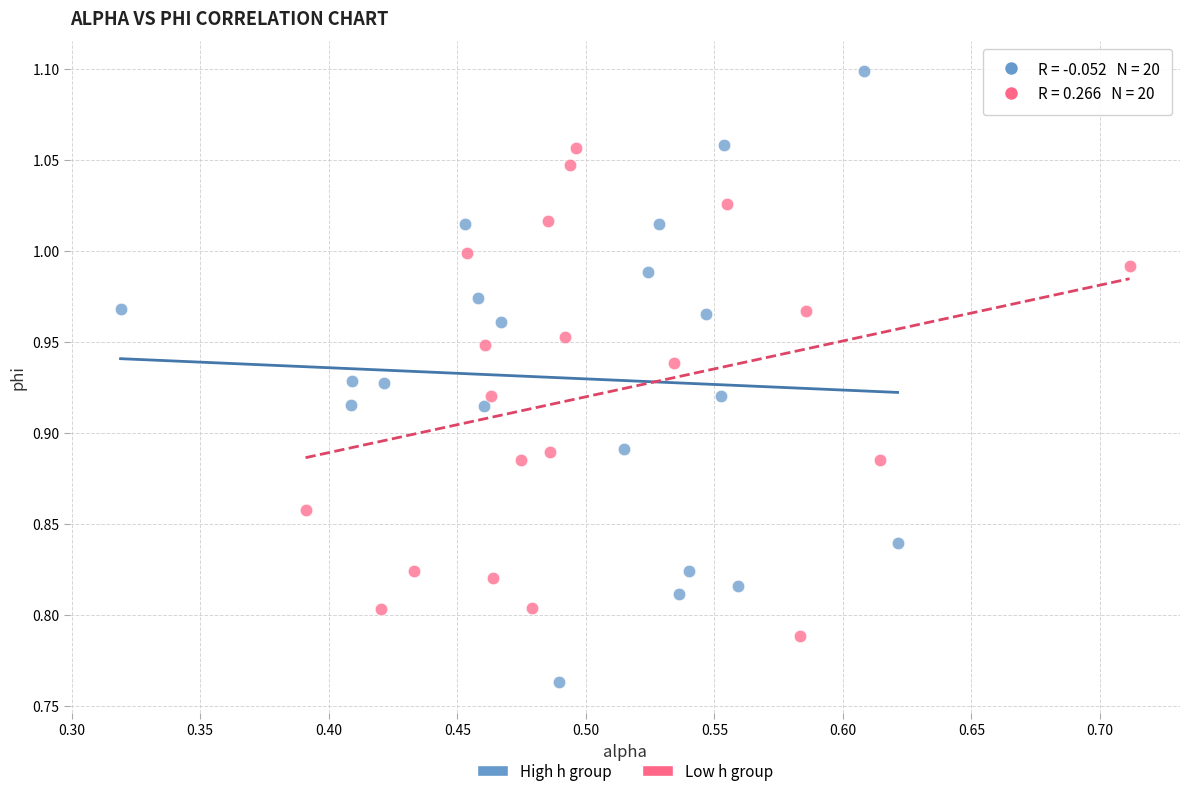

Which series reaches the maximum Y coordinate?

High h group